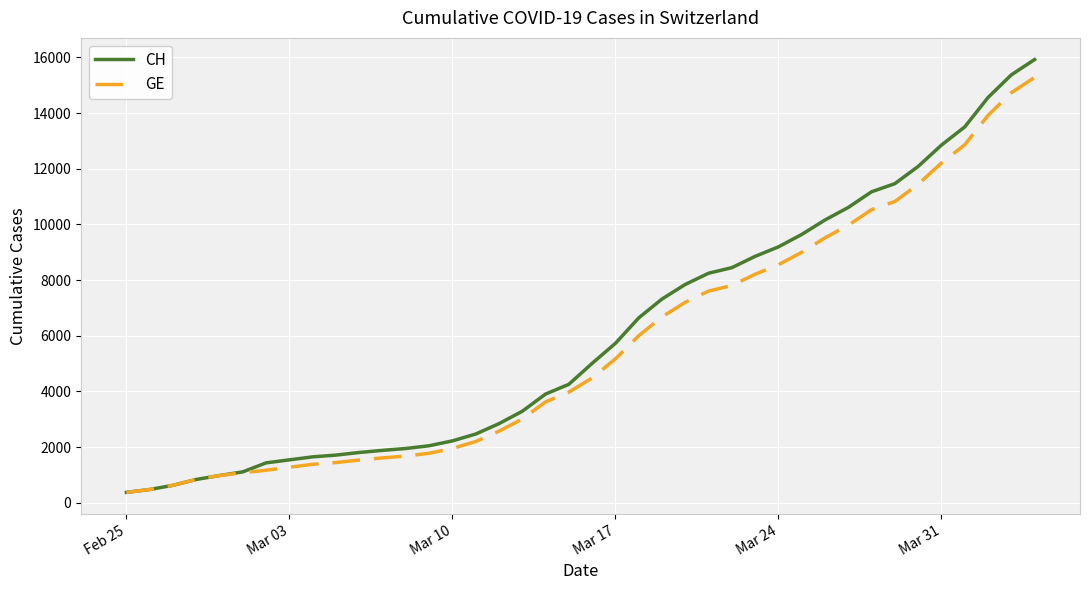

Rank the series by their average value, from highest to lowest.

CH, GE